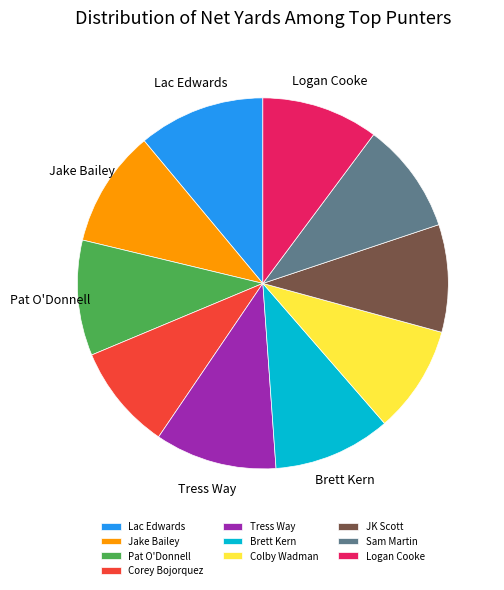

What is the ratio of the value at Colby Wadman to the value at Sam Martin?

1.0